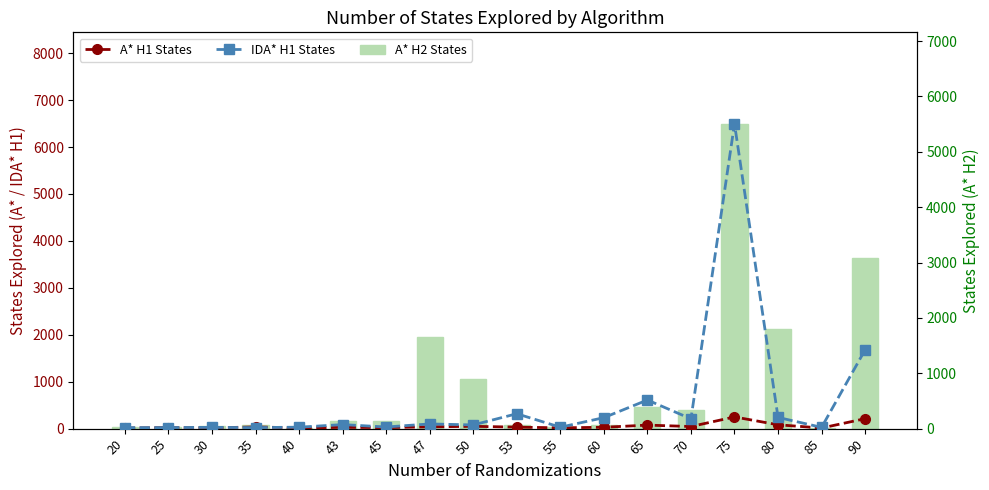

What is the sum of all A* H2 States values?

14302